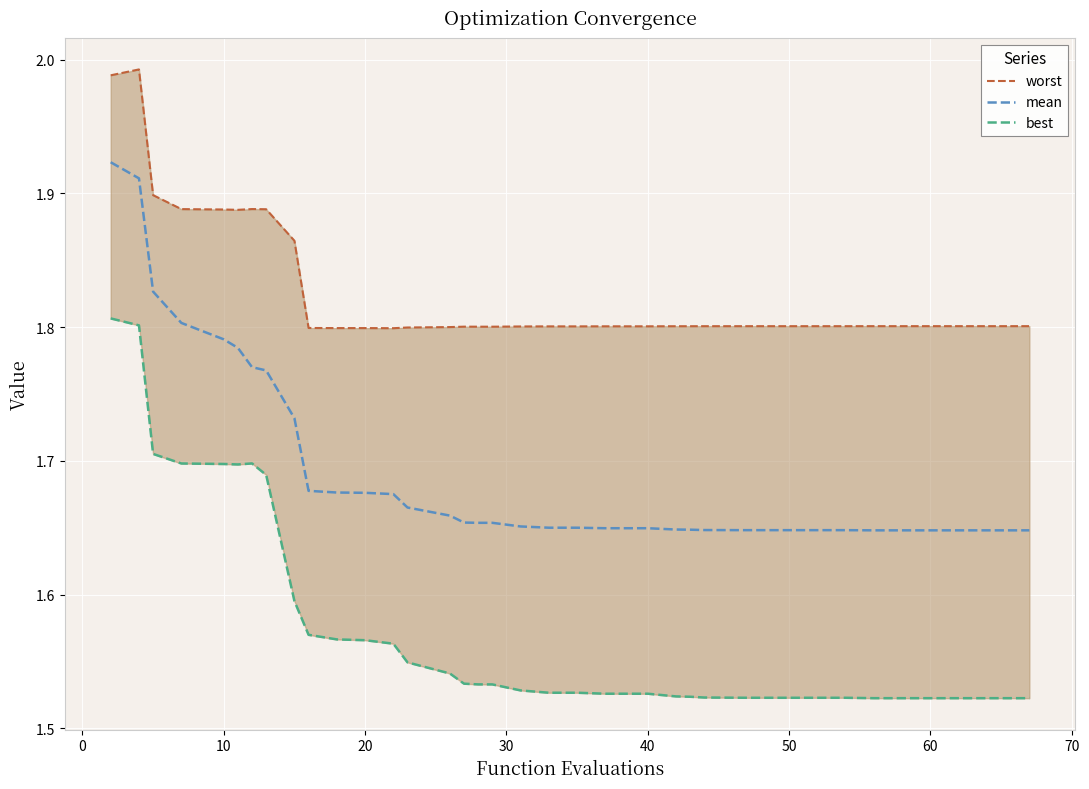

True or false: worst and best intersect in this chart.

False